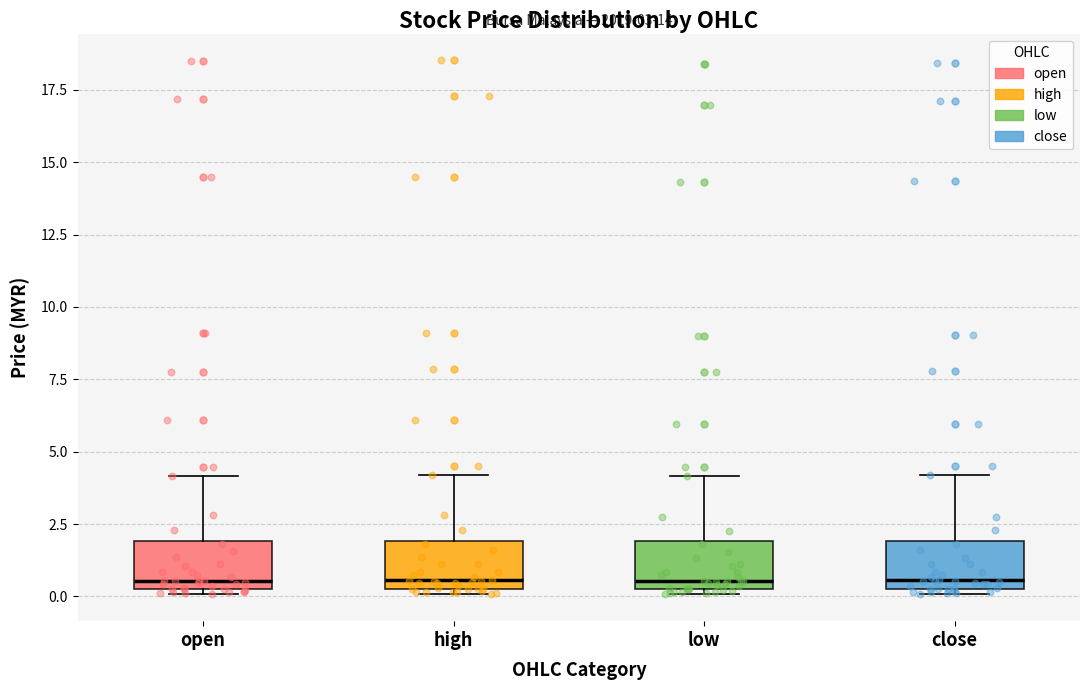

Reading left to right, transcribe this box plot: for each box, give where its median line is, the range the box spans, and where its two whiskers end, as read against the y-axis. The values are not printed on the chart, so give them approximately, as read against the axis.

open: median 0.5 (just above the box's lower edge), box 0.5 to 2.0, whiskers 0.0 to 4.0
high: median 0.5 (just above the box's lower edge), box 0.5 to 2.0, whiskers 0.0 to 4.0
low: median 0.5 (just above the box's lower edge), box 0.5 to 2.0, whiskers 0.0 to 4.0
close: median 0.5 (just above the box's lower edge), box 0.5 to 2.0, whiskers 0.0 to 4.0